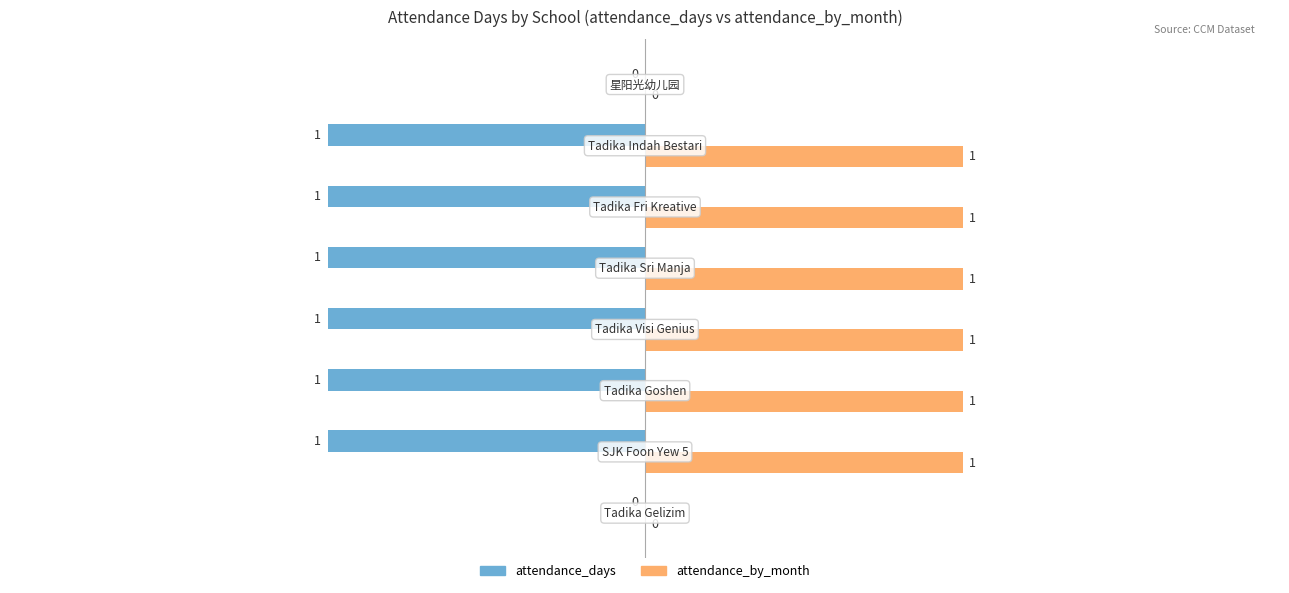

Which series has the largest total across all categories?

attendance_by_month